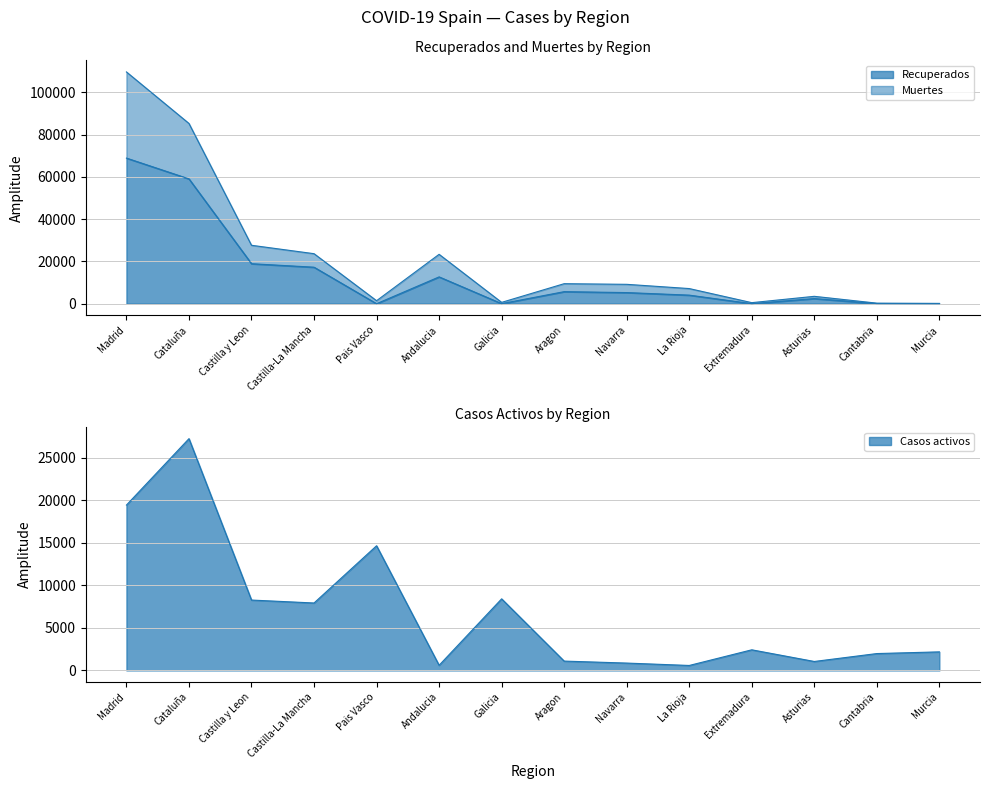

True or false: Recuperados and Muertes cross at least once.

False